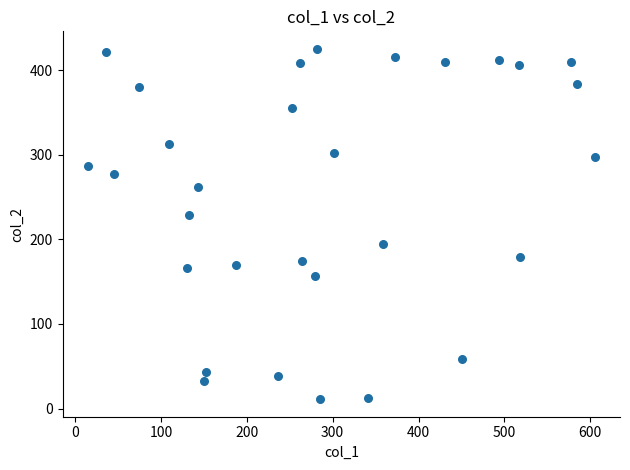

What is the range of X values (max minus min)?

590